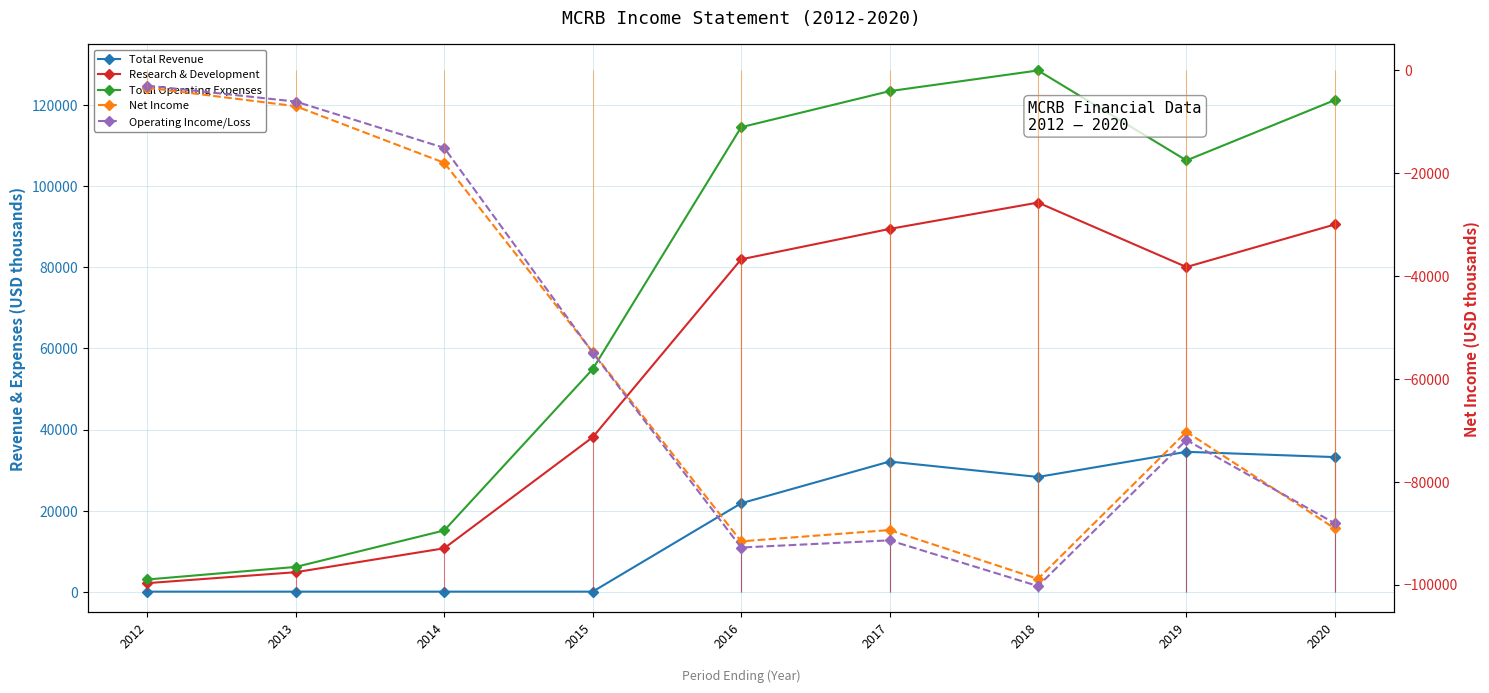

What is the spread (max minus min) of values at 2014?

33100